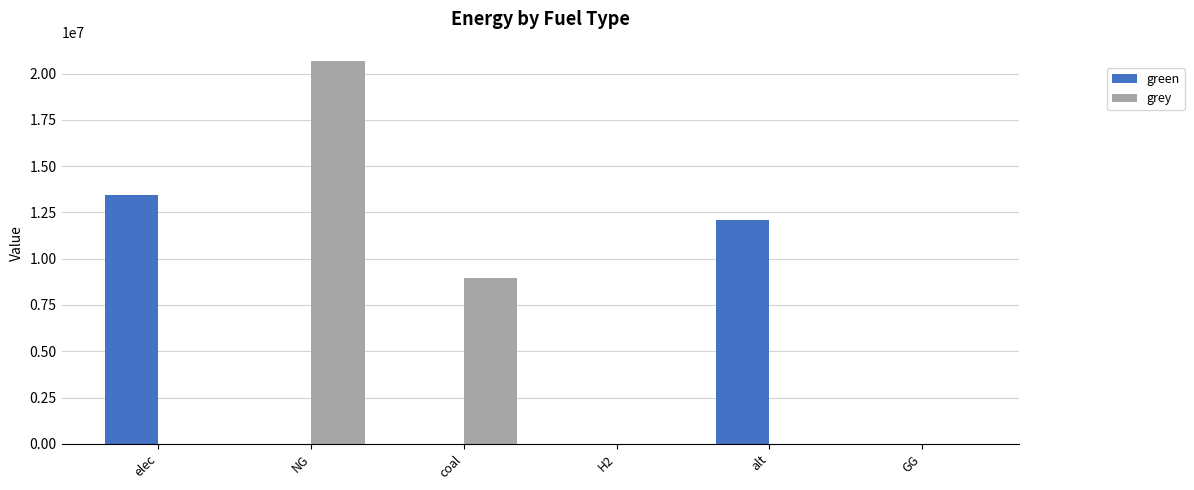

Reading left to right, extract all data points from this chart.

green: elec=13421333.8	NG=0.0	coal=0.0	H2=0.0	alt=12083802.7	GG=0.0
grey: elec=0.0	NG=20685049.2	coal=8965730.3	H2=0.0	alt=0.0	GG=0.0